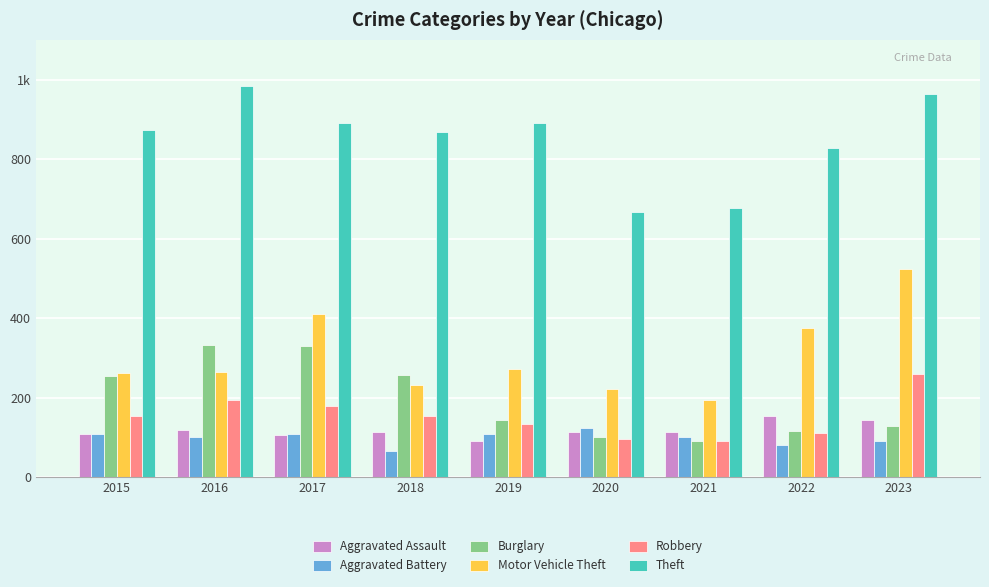

Is the value of Aggravated Assault at 2022 greater than the value of Burglary at 2023?

Yes